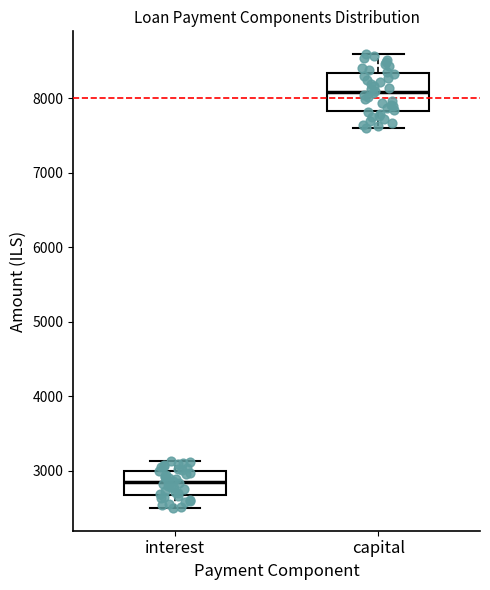

Where does the upper whisker of the box for interest end on the y-axis? The values are not printed on the chart, so give them approximately, as read against the axis.

3100